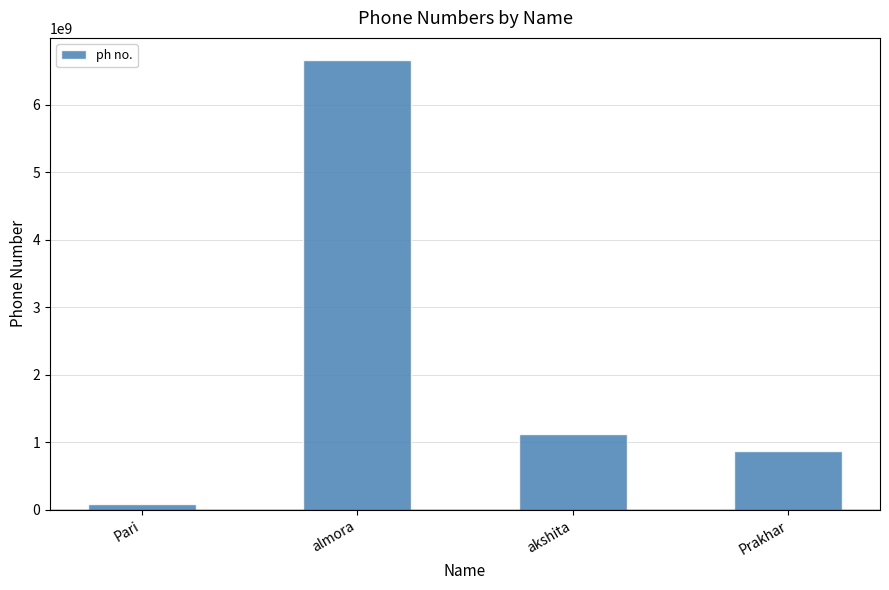

What position from the left is almora?

2